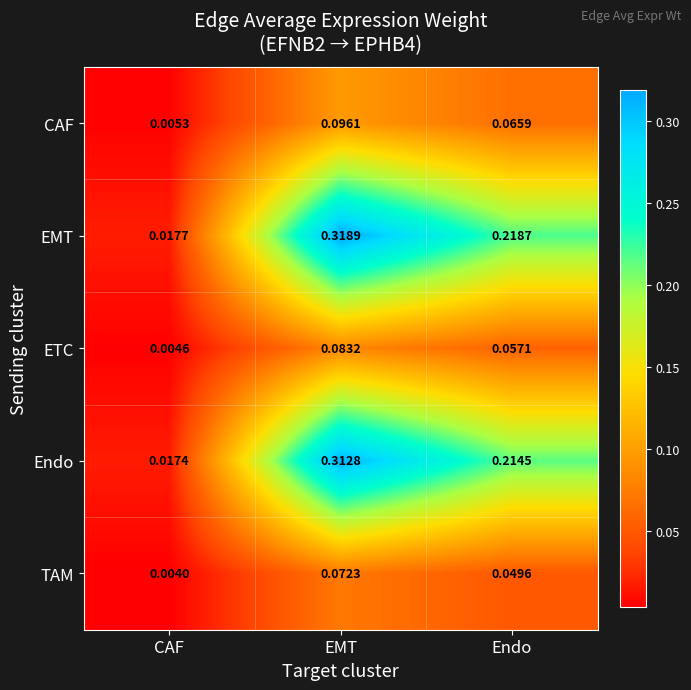

Rank the series at EMT from lowest to highest value.

TAM, ETC, CAF, Endo, EMT